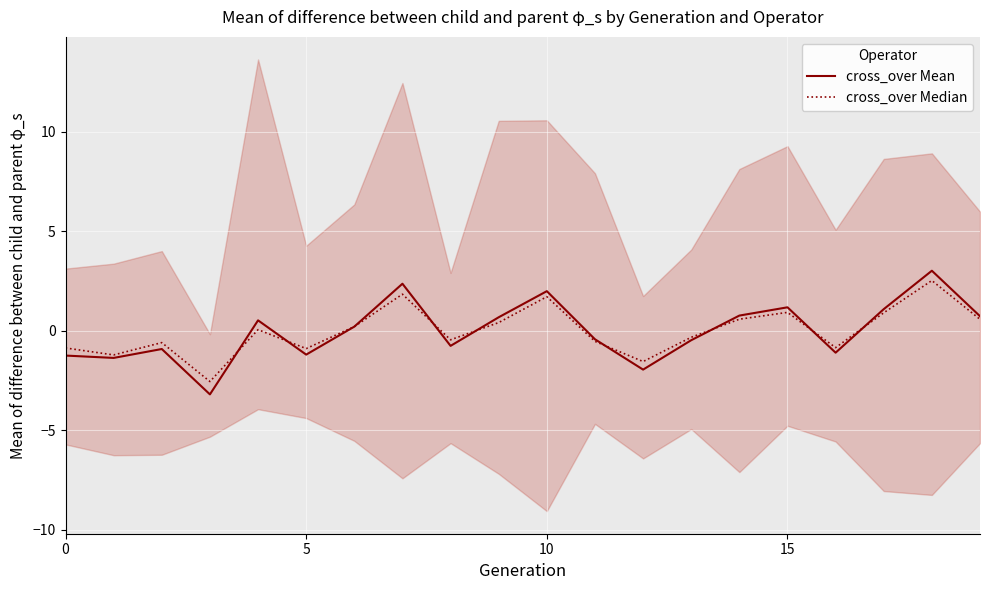

How many interior local valleys does the cross_over Mean series have?

6